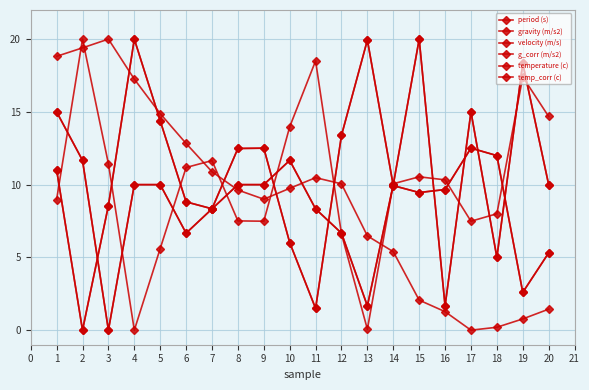

What are all the series names shown in the legend?

period (s), gravity (m/s2), velocity (m/s), g_corr (m/s2), temperature (c), temp_corr (c)